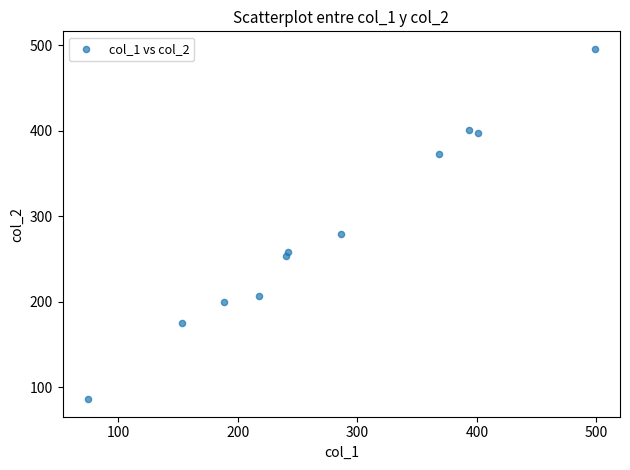

What Y value in the scatter plot is closest to 291?

279.5